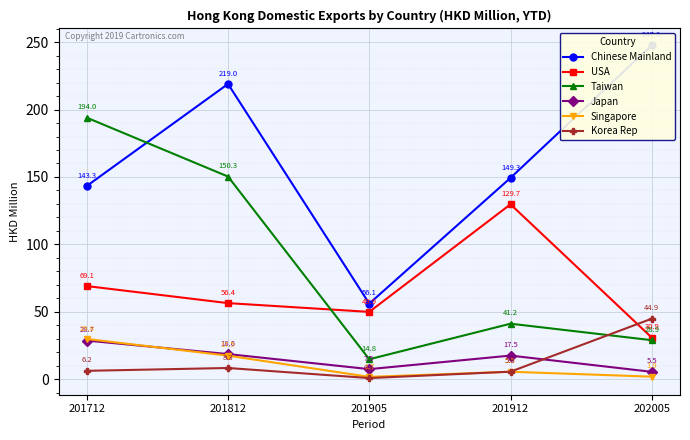

Where is the first local minimum for Japan?

201905